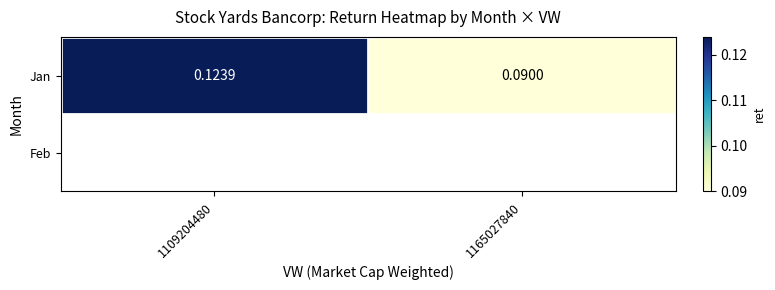

The chart shows a value of 0.1 at 1109204480. True or false?

True